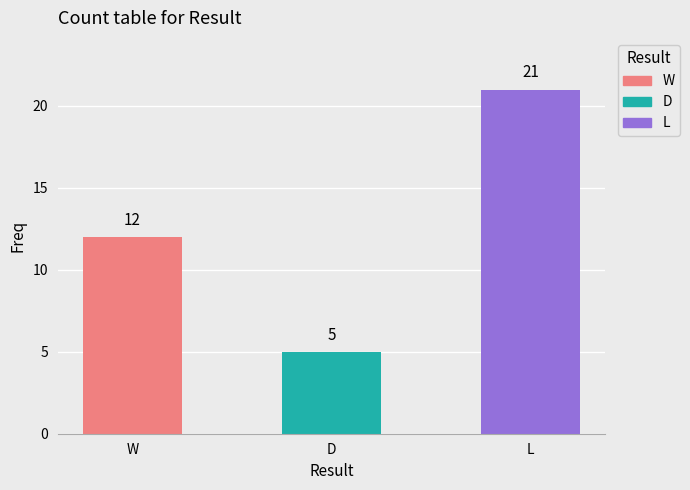

What is the difference between the maximum and minimum values?

16